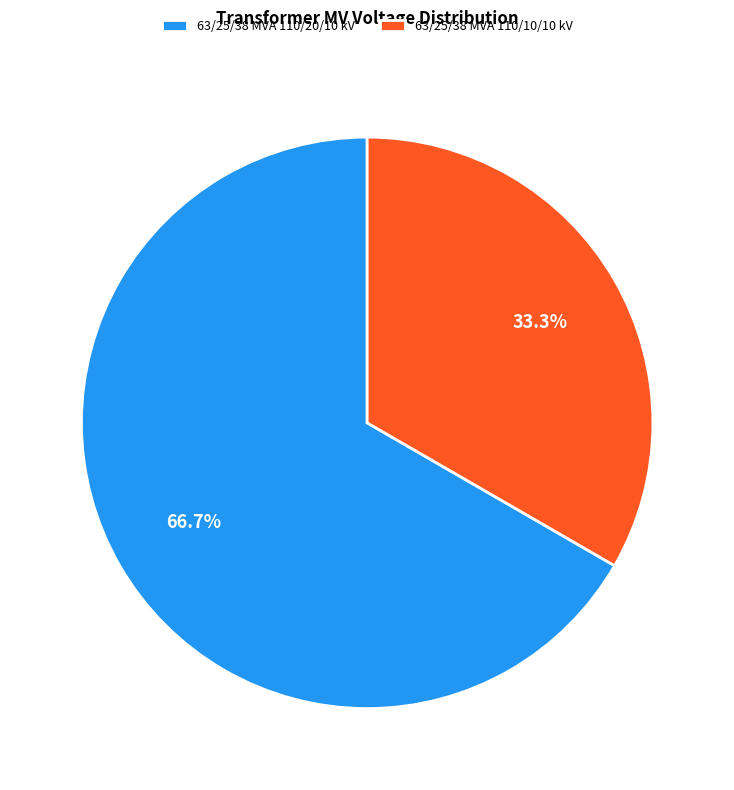

To the nearest percent, what is the difference between the largest and smallest slice percentages?

33%